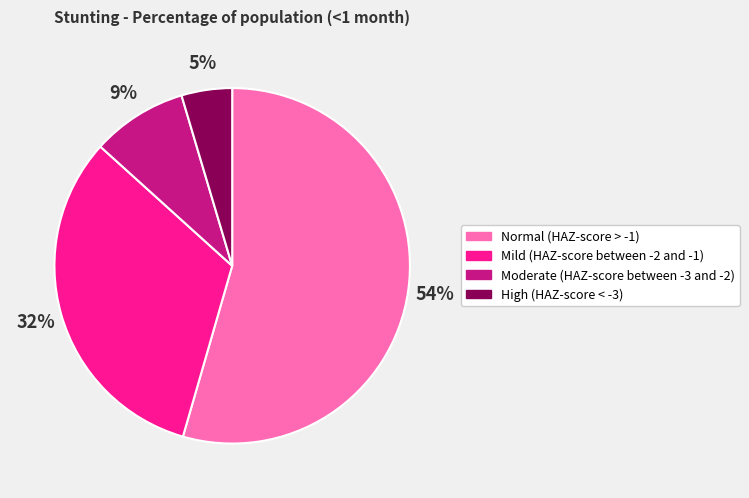

To the nearest percent, what is the average slice percentage?

25%